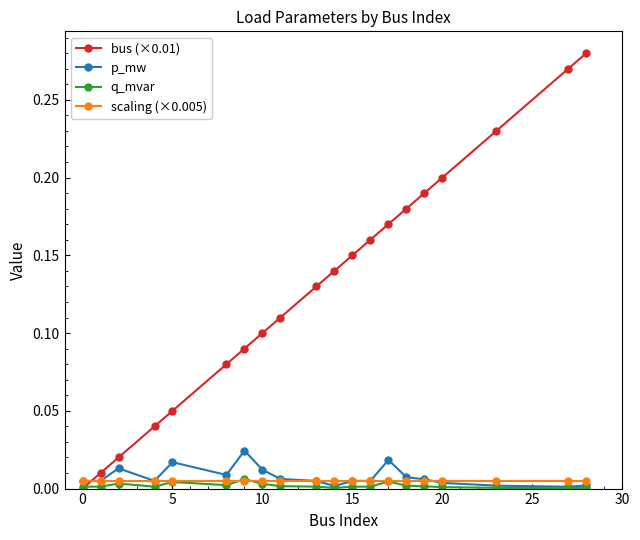

How many times do p_mw and bus (×0.01) cross each other?

1